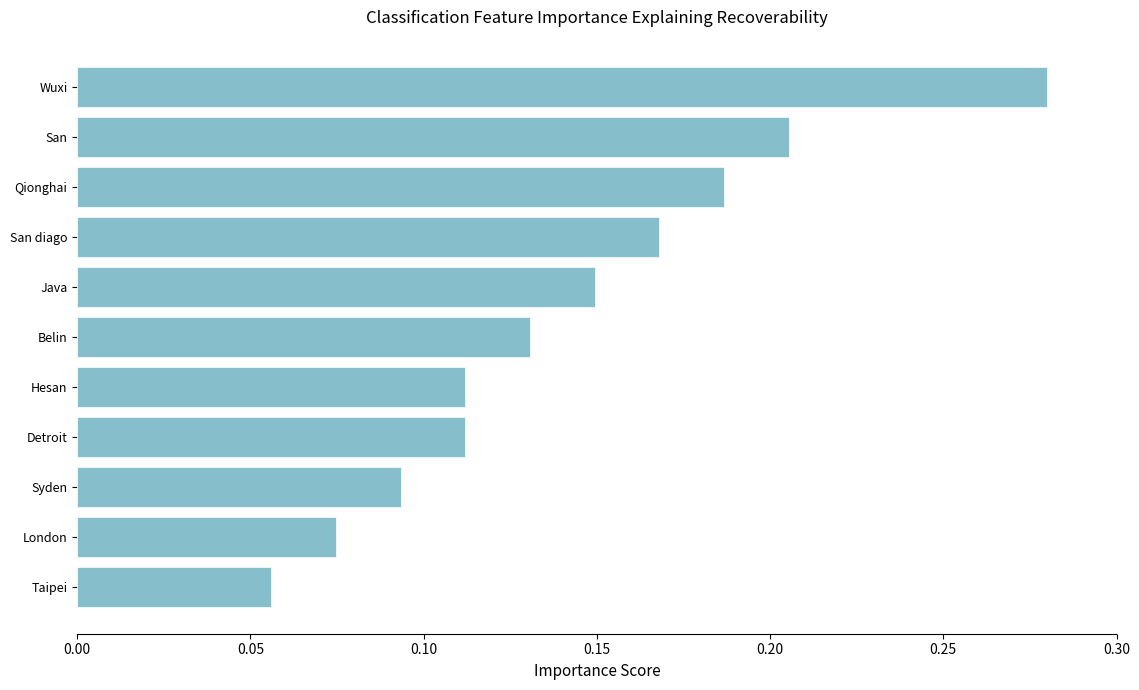

Count the values in the range 0 to 1.

11